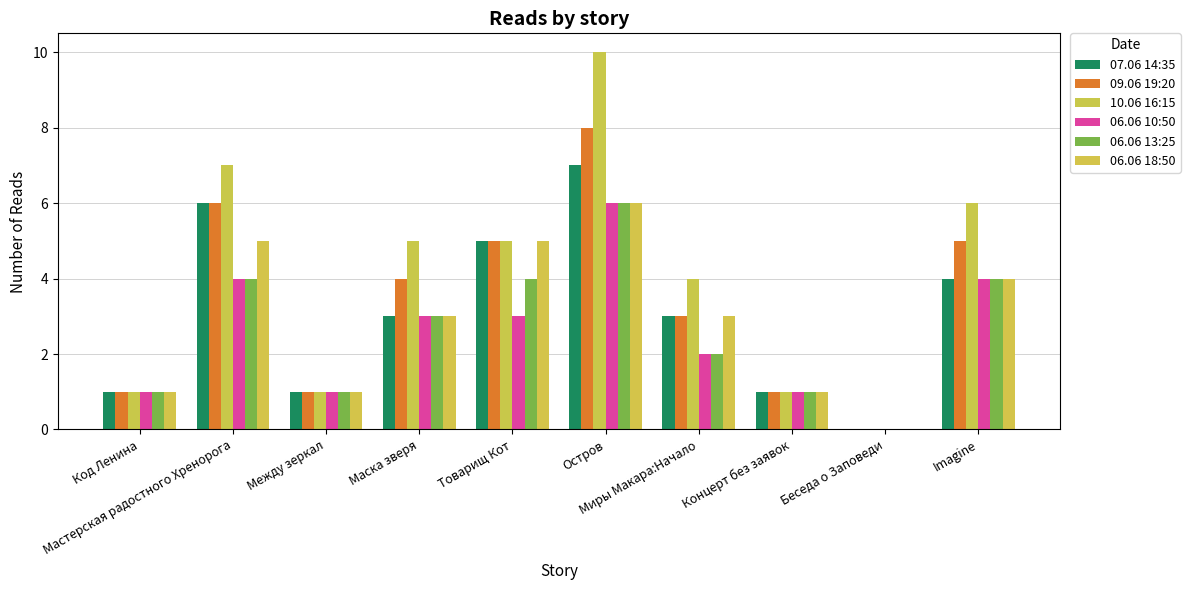

What position from the right is Мастерская радостного Хренорога?

9